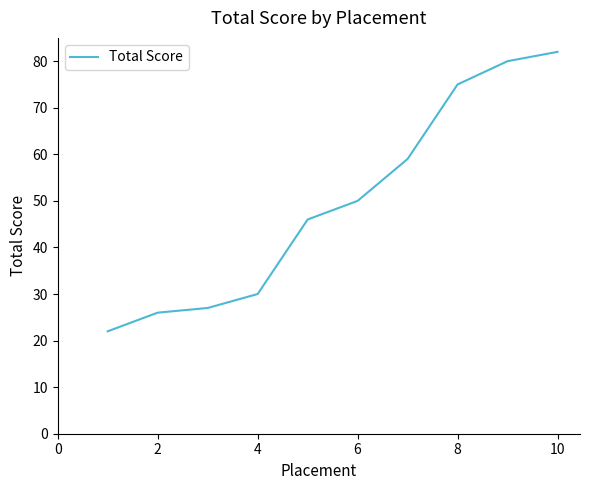

How many distinct data groups are displayed?

1